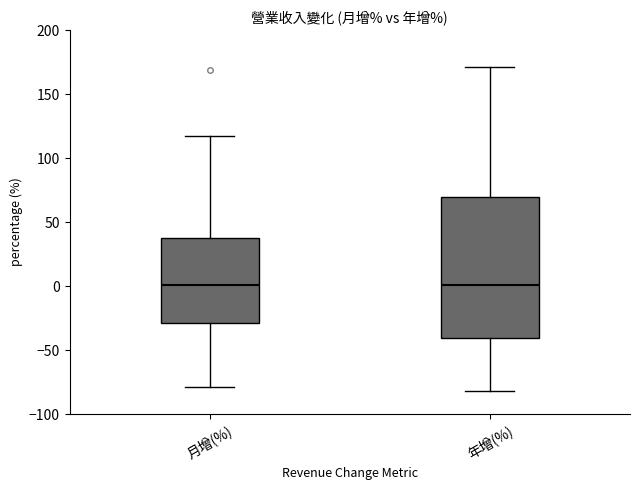

Reading left to right, transcribe this box plot: for each box, give where its median line is, the range the box spans, and where its two whiskers end, as read against the y-axis. The values are not printed on the chart, so give them approximately, as read against the axis.

月增(%): median 0, box -30 to 35, whiskers -80 to 115
年增(%): median 0, box -40 to 70, whiskers -80 to 170